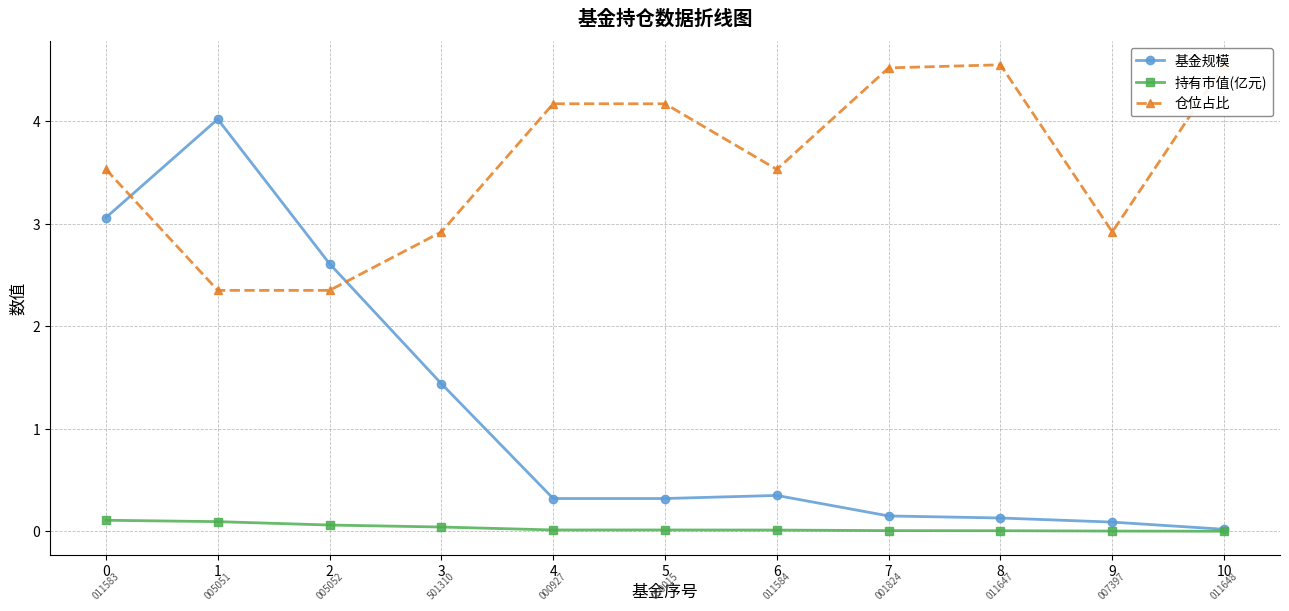

At which label does 仓位占比 reach its minimum?

1